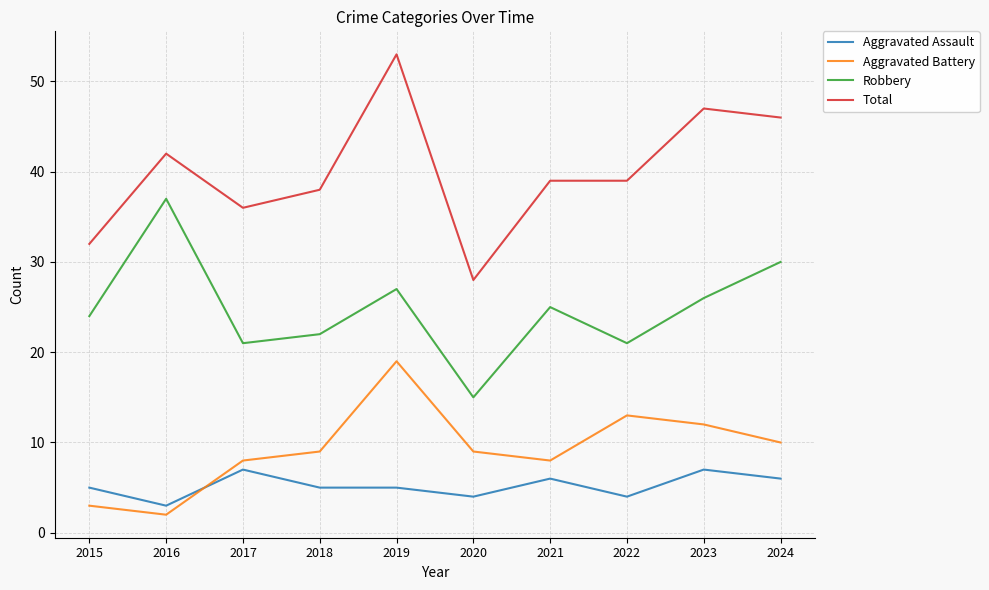

Rank the series by their maximum value, from lowest to highest.

Aggravated Assault, Aggravated Battery, Robbery, Total